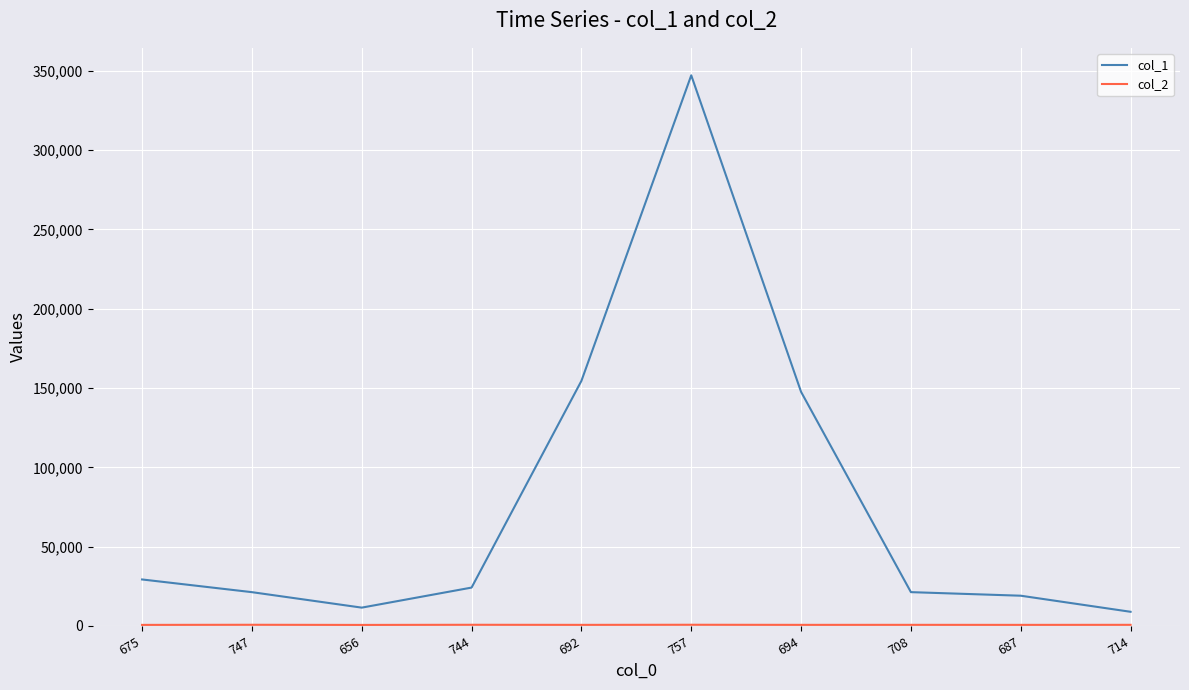

What is the sum of all col_1 values?

785019